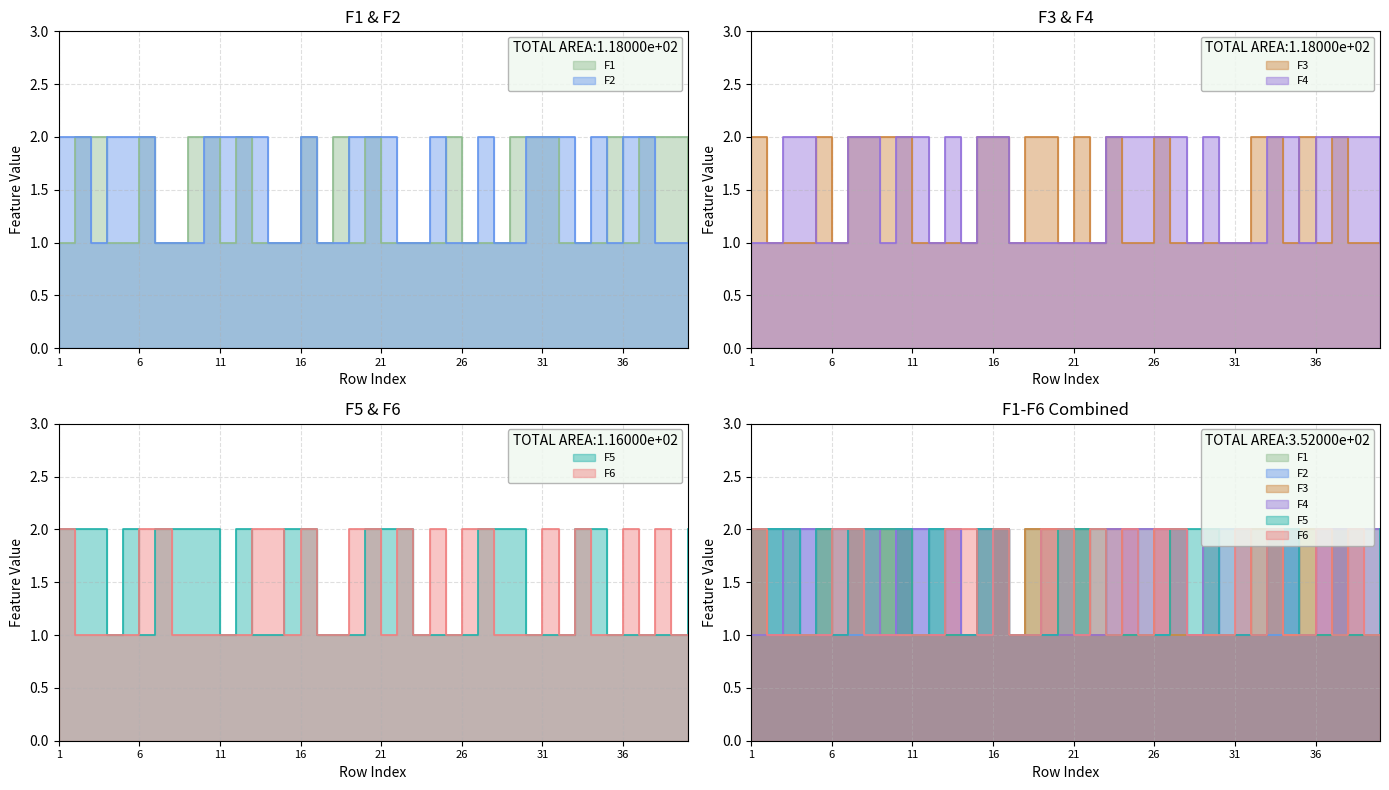

Rank the series at 2 from highest to lowest value.

F1, F2, F5, F3, F4, F6